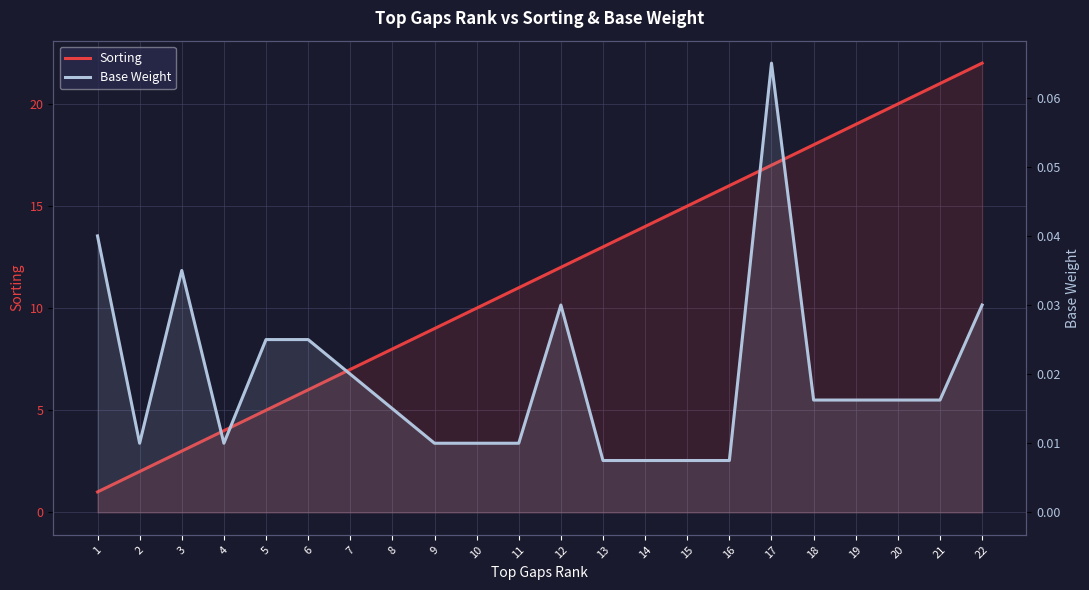

In Base Weight, how many points are lower than both neighbors (excluding endpoints)?

2